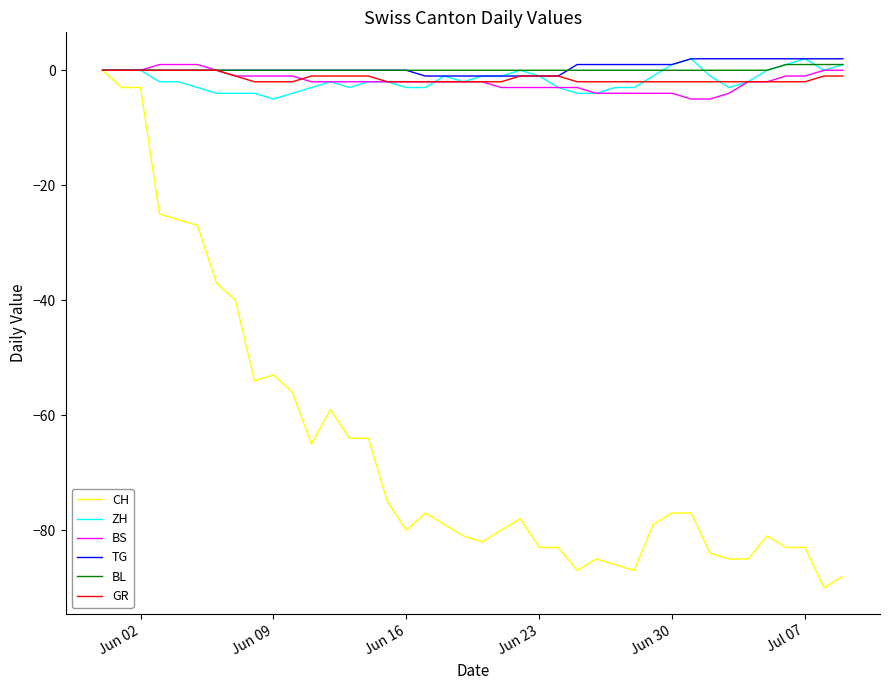

What is the minimum value shown in the chart?

-90